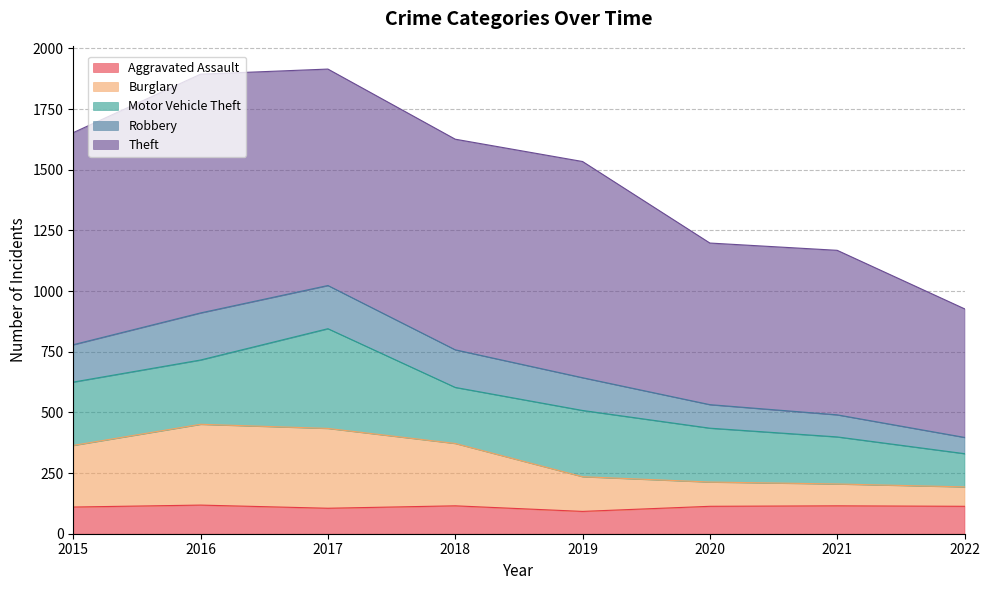

At which label does Aggravated Assault first exceed 113?

2016